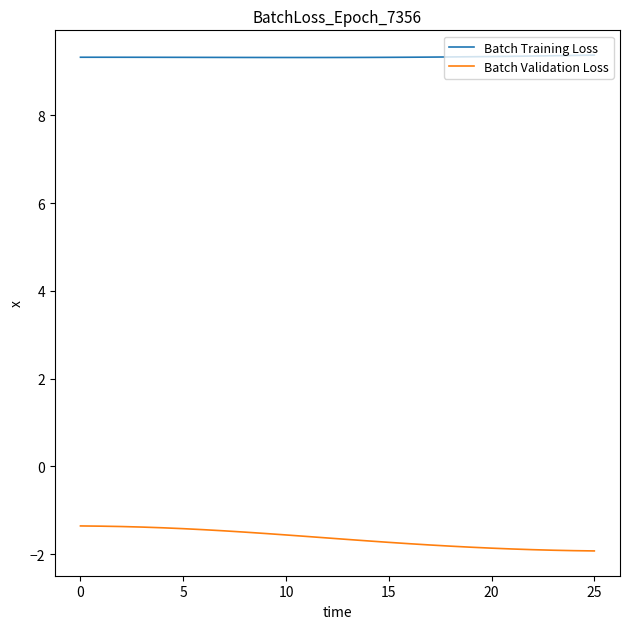

List the series in order of their overall mean, highest first.

Batch Training Loss, Batch Validation Loss